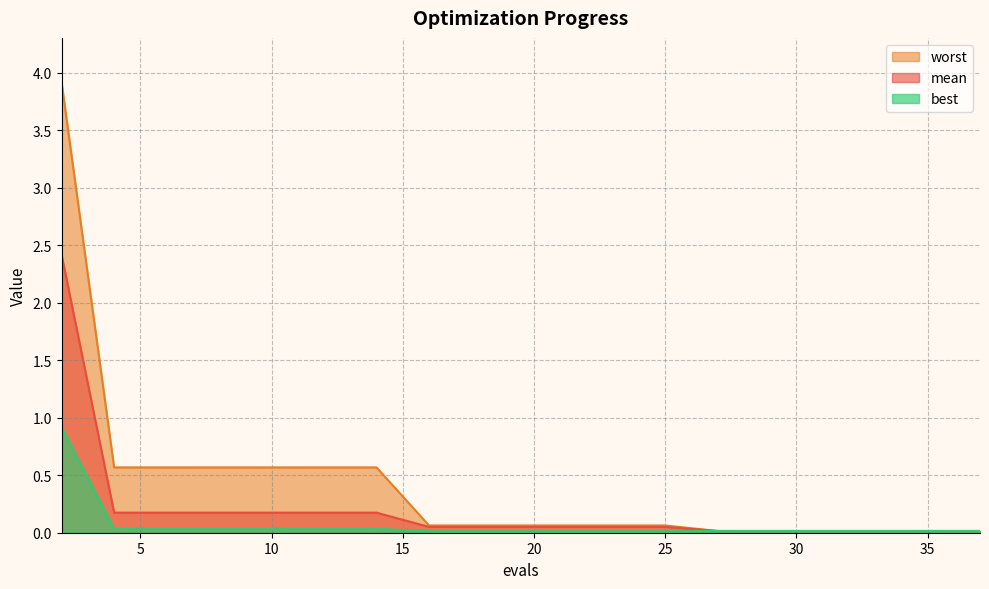

What are all the series names shown in the legend?

worst, mean, best